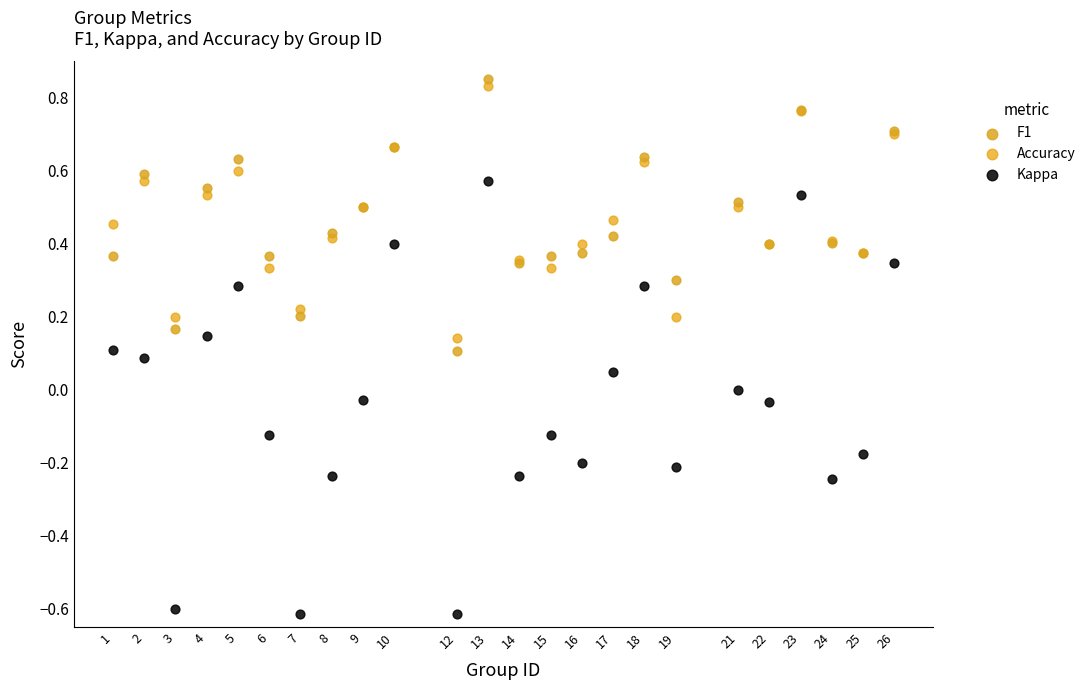

Which series reaches the minimum Y coordinate?

Kappa